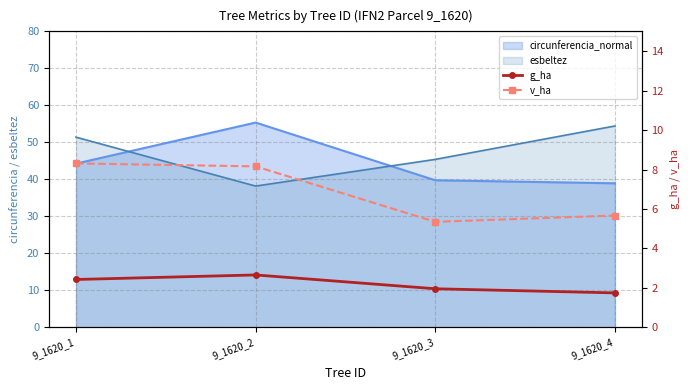

Which has a higher value, 9_1620_2 or 9_1620_4?

9_1620_2